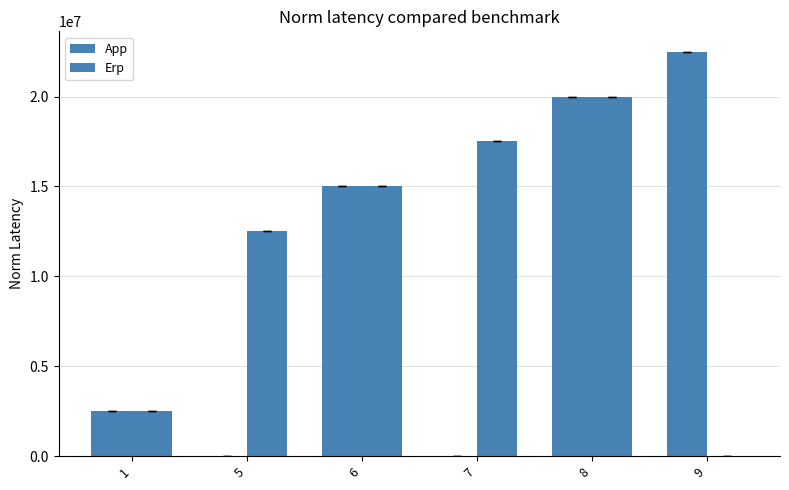

True or false: Erp has a value of 15000000 at 6.

True